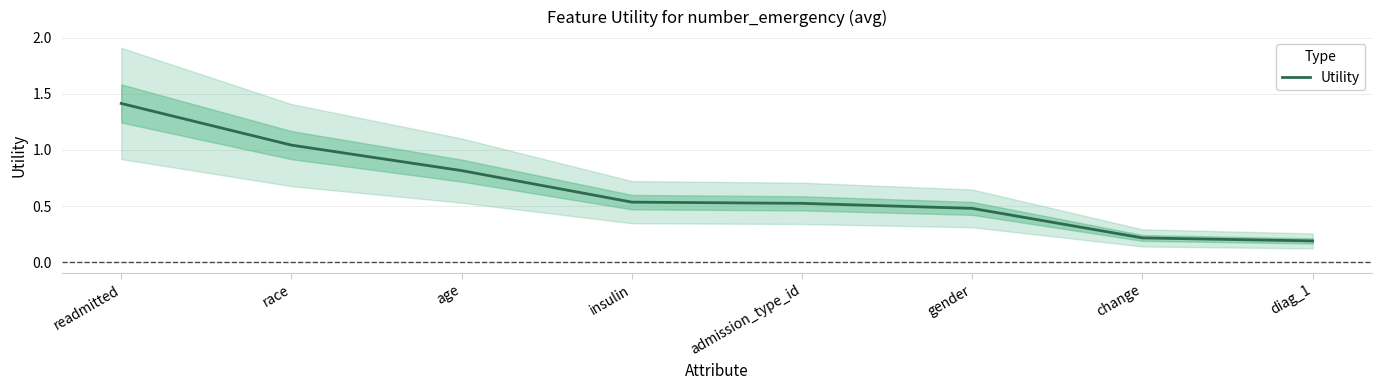

Count the number of data series in this chart.

1